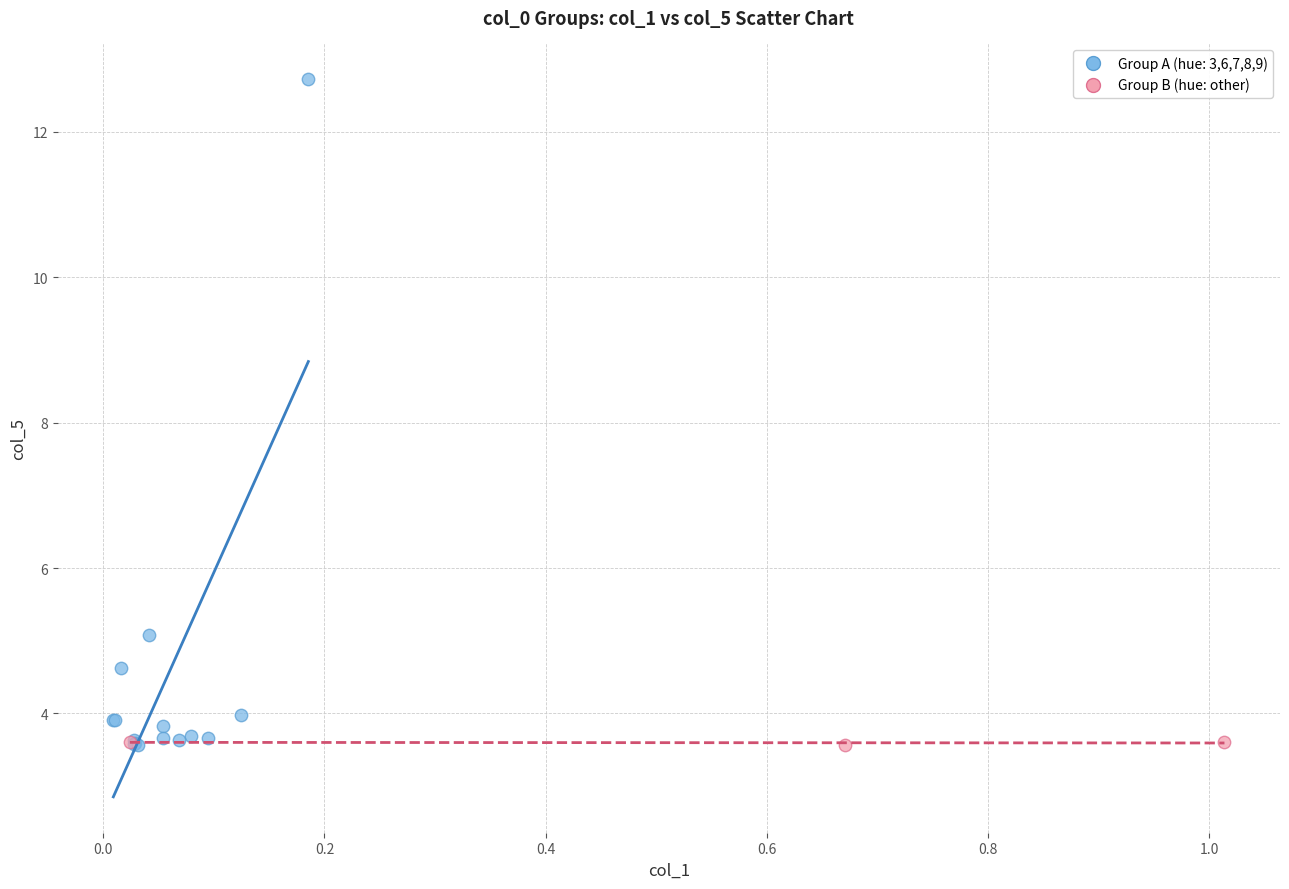

Which series reaches the maximum Y coordinate?

Group A (hue: 3,6,7,8,9)